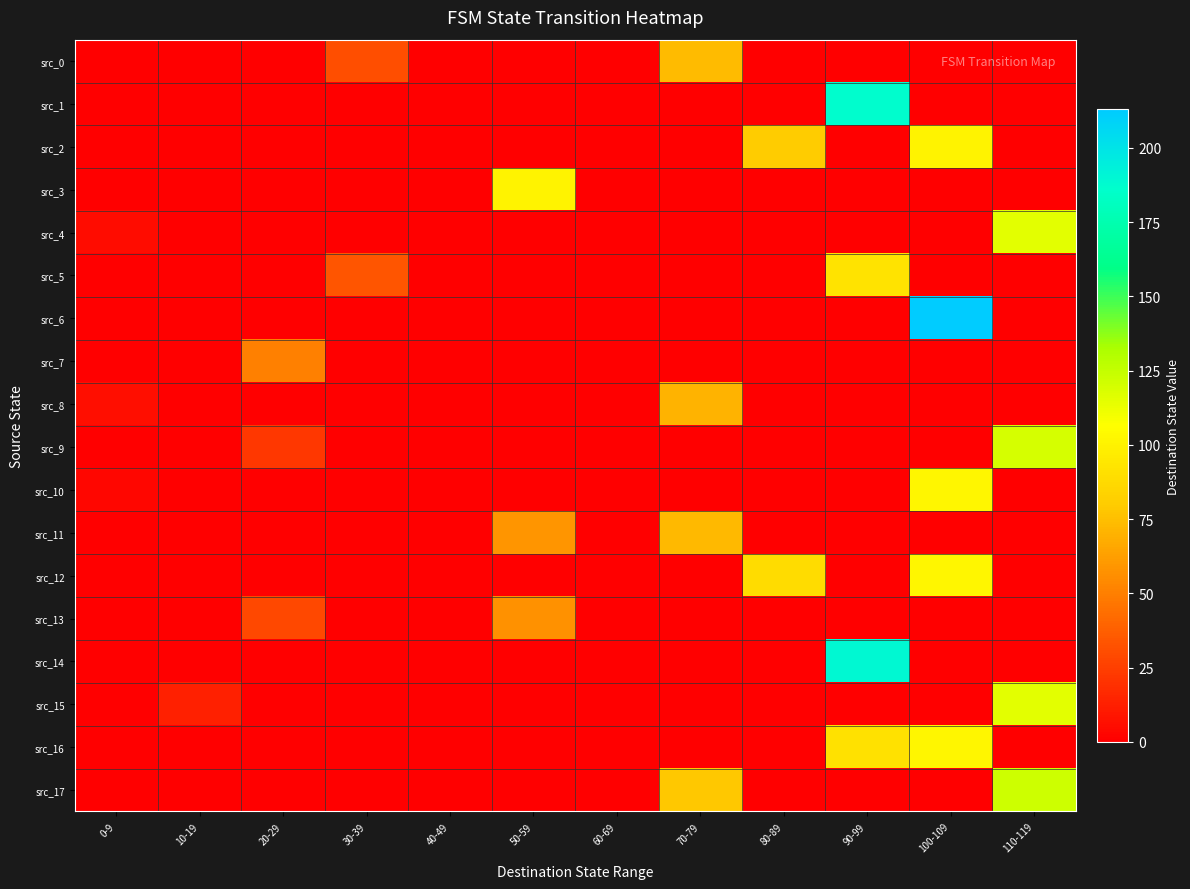

Reading left to right, list all the values displayed in this chart.

src_0: 0-9=0	10-19=0	20-29=0	30-39=31	40-49=0	50-59=0	60-69=0	70-79=74	80-89=0	90-99=0	100-109=0	110-119=0
src_1: 0-9=0	10-19=0	20-29=0	30-39=0	40-49=0	50-59=0	60-69=0	70-79=0	80-89=0	90-99=187	100-109=0	110-119=0
src_2: 0-9=0	10-19=0	20-29=0	30-39=0	40-49=0	50-59=0	60-69=0	70-79=0	80-89=80	90-99=0	100-109=100	110-119=0
src_3: 0-9=0	10-19=0	20-29=0	30-39=0	40-49=0	50-59=100	60-69=0	70-79=0	80-89=0	90-99=0	100-109=0	110-119=0
src_4: 0-9=5	10-19=0	20-29=0	30-39=0	40-49=0	50-59=0	60-69=0	70-79=0	80-89=0	90-99=0	100-109=0	110-119=115
src_5: 0-9=0	10-19=0	20-29=0	30-39=34	40-49=0	50-59=0	60-69=0	70-79=0	80-89=0	90-99=92	100-109=0	110-119=0
src_6: 0-9=0	10-19=0	20-29=0	30-39=0	40-49=0	50-59=0	60-69=0	70-79=0	80-89=0	90-99=0	100-109=213	110-119=0
src_7: 0-9=0	10-19=0	20-29=50	30-39=0	40-49=0	50-59=0	60-69=0	70-79=0	80-89=0	90-99=0	100-109=0	110-119=0
src_8: 0-9=6	10-19=0	20-29=0	30-39=0	40-49=0	50-59=0	60-69=0	70-79=70	80-89=0	90-99=0	100-109=0	110-119=0
src_9: 0-9=0	10-19=0	20-29=22	30-39=0	40-49=0	50-59=0	60-69=0	70-79=0	80-89=0	90-99=0	100-109=0	110-119=119
src_10: 0-9=3	10-19=0	20-29=0	30-39=0	40-49=0	50-59=0	60-69=0	70-79=0	80-89=0	90-99=0	100-109=102	110-119=0
src_11: 0-9=0	10-19=0	20-29=0	30-39=0	40-49=0	50-59=59	60-69=0	70-79=73	80-89=0	90-99=0	100-109=0	110-119=0
src_12: 0-9=0	10-19=0	20-29=0	30-39=0	40-49=0	50-59=0	60-69=0	70-79=0	80-89=89	90-99=0	100-109=102	110-119=0
src_13: 0-9=0	10-19=0	20-29=29	30-39=0	40-49=0	50-59=57	60-69=0	70-79=0	80-89=0	90-99=0	100-109=0	110-119=0
src_14: 0-9=0	10-19=0	20-29=0	30-39=0	40-49=0	50-59=0	60-69=0	70-79=0	80-89=0	90-99=189	100-109=0	110-119=0
src_15: 0-9=0	10-19=13	20-29=0	30-39=0	40-49=0	50-59=0	60-69=0	70-79=0	80-89=0	90-99=0	100-109=0	110-119=115
src_16: 0-9=0	10-19=0	20-29=0	30-39=0	40-49=0	50-59=0	60-69=0	70-79=0	80-89=0	90-99=91	100-109=102	110-119=0
src_17: 0-9=0	10-19=0	20-29=0	30-39=0	40-49=0	50-59=0	60-69=0	70-79=79	80-89=0	90-99=0	100-109=0	110-119=122